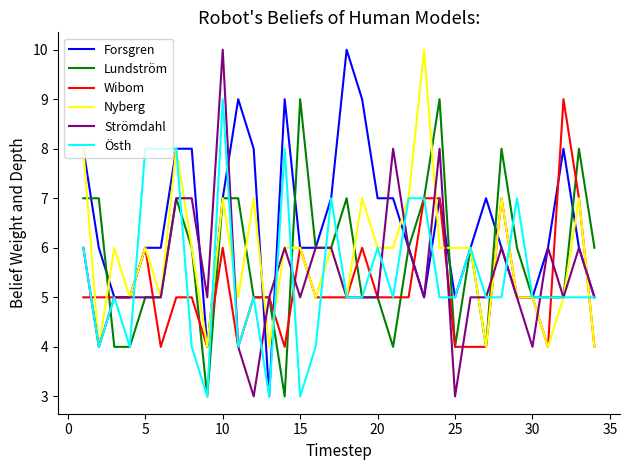

At how many categories does at least one series exceed 4?

34